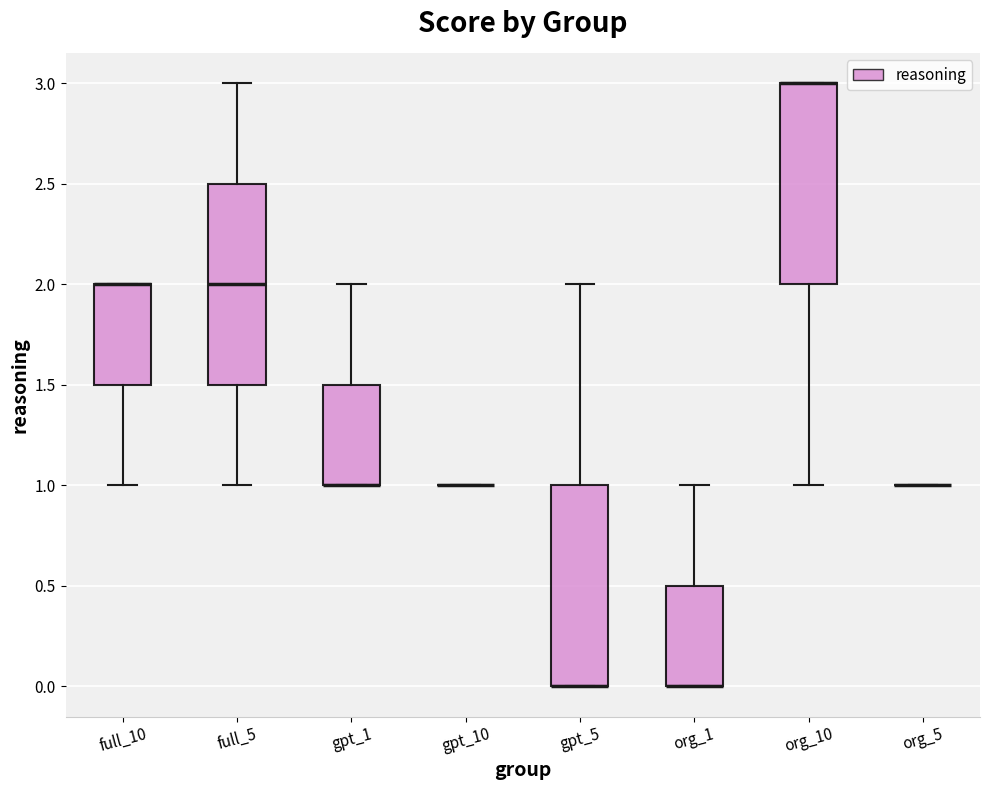

Reading left to right, read every box against the y-axis: the position of its median line, the range the box covers, and the ends of its whiskers. The values are not printed on the chart, so give them approximately, as read against the axis.

full_10: median 2.0 (drawn on the box's upper edge), box 1.5 to 2.0, whiskers 1.0 to 2.0
full_5: median 2.0, box 1.5 to 2.5, whiskers 1.0 to 3.0
gpt_1: median 1.0 (drawn on the box's lower edge), box 1.0 to 1.5, whiskers 1.0 to 2.0
gpt_10: box collapsed to a line at 1.0, whiskers 1.0 to 1.0
gpt_5: median 0.0 (drawn on the box's lower edge), box 0.0 to 1.0, whiskers 0.0 to 2.0
org_1: median 0.0 (drawn on the box's lower edge), box 0.0 to 0.5, whiskers 0.0 to 1.0
org_10: median 3.0 (drawn on the box's upper edge), box 2.0 to 3.0, whiskers 1.0 to 3.0
org_5: box collapsed to a line at 1.0, whiskers 1.0 to 1.0